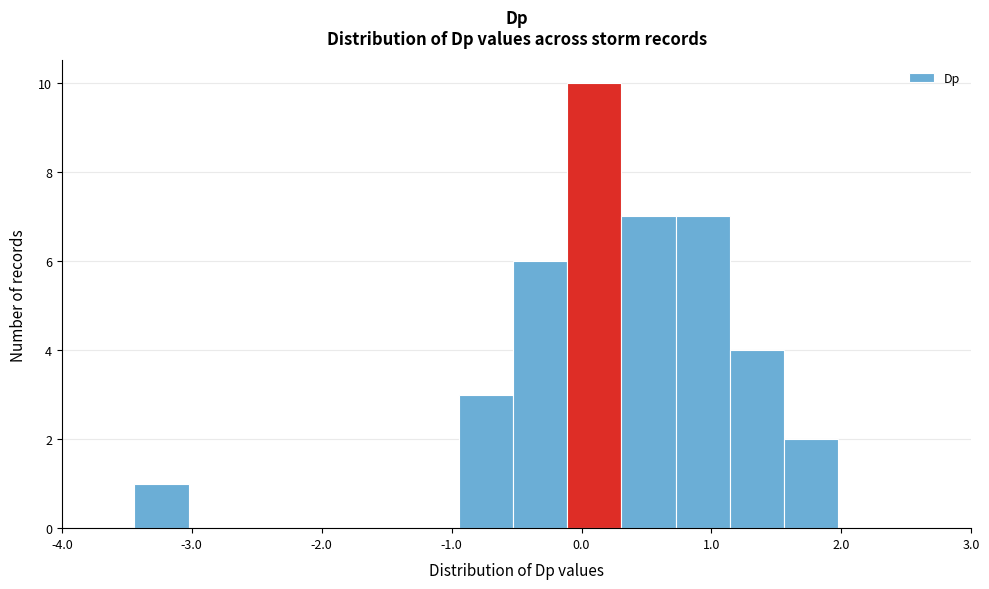

Reading left to right, transcribe this chart: for each bar, give the range it covers on the x-axis and its height. Neither the bar edges nor the heights are printed on the chart, so give them approximately, as read against the axes.

-3.4 to -3.0: 1
-3.0 to -2.6: 0
-2.6 to -2.2: 0
-2.2 to -1.8: 0
-1.8 to -1.4: 0
-1.4 to -0.9: 0
-0.9 to -0.5: 3
-0.5 to -0.1: 6
-0.1 to 0.3: 10
0.3 to 0.7: 7
0.7 to 1.1: 7
1.1 to 1.6: 4
1.6 to 2.0: 2